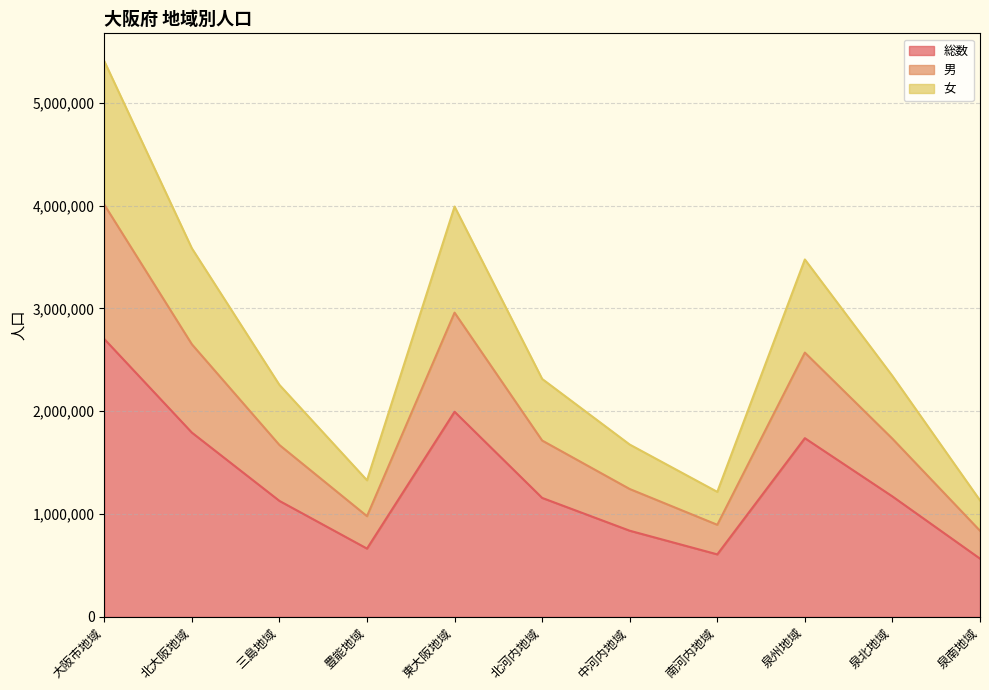

True or false: 女 and 総数 intersect in this chart.

False